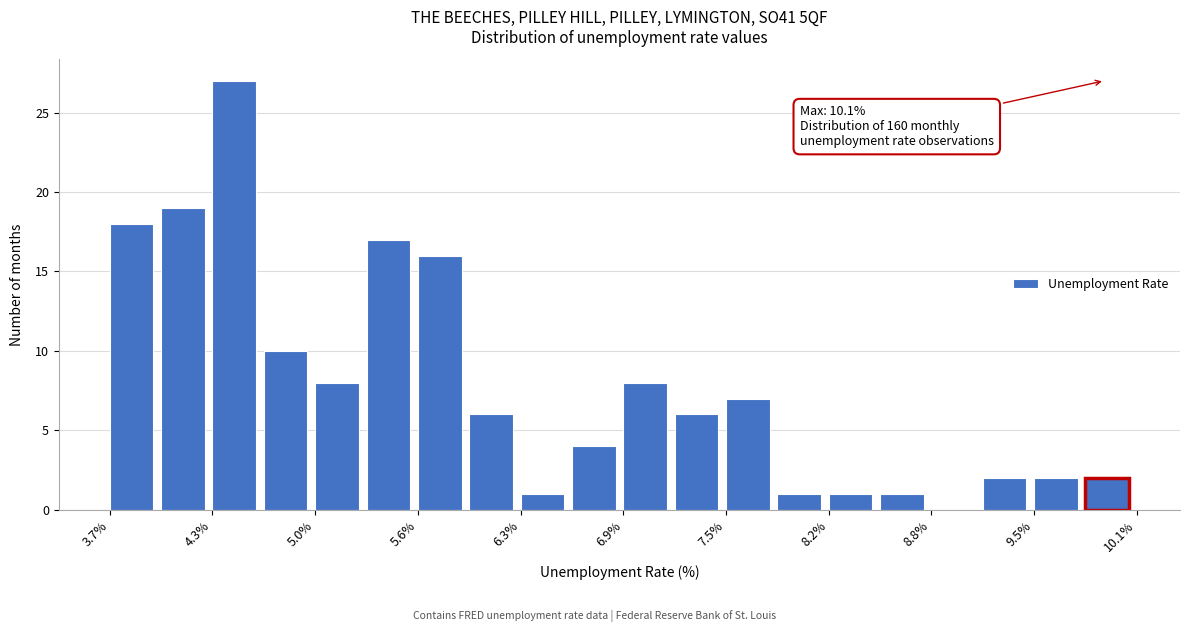

Around what value on the x-axis is the tallest bar? Give the approximate position of its centre, as read against the axis.

4.5